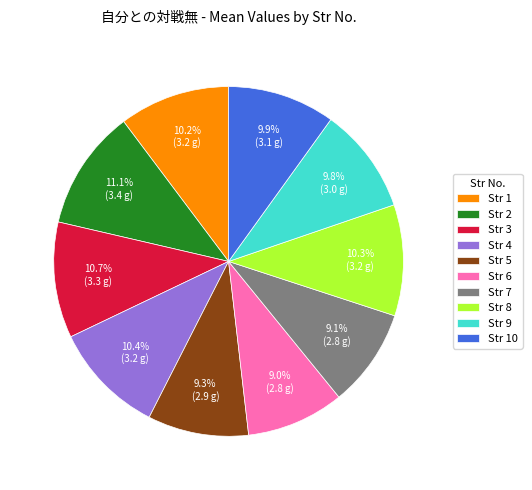

To the nearest percent, what is the difference between the Str 5 and Str 4 slice percentages?

1%